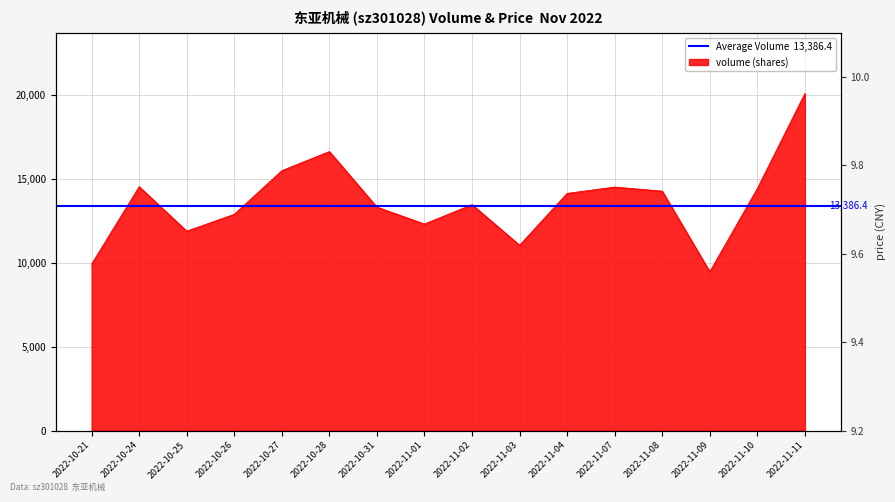

The value of price at 2022-10-26 is 9.7. True or false?

True